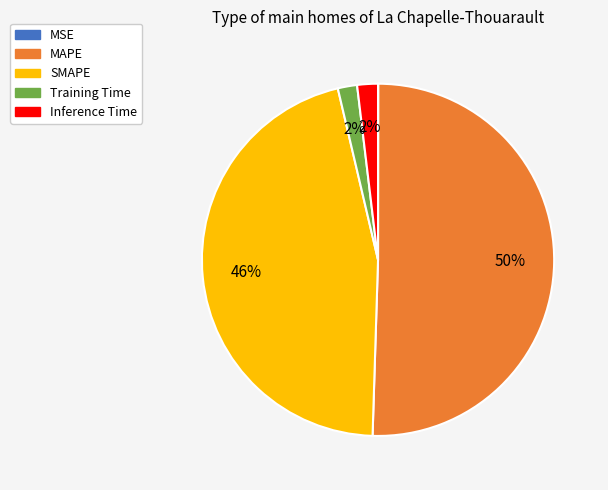

Approximately how many times larger is the value at MAPE compared to SMAPE?

1.1